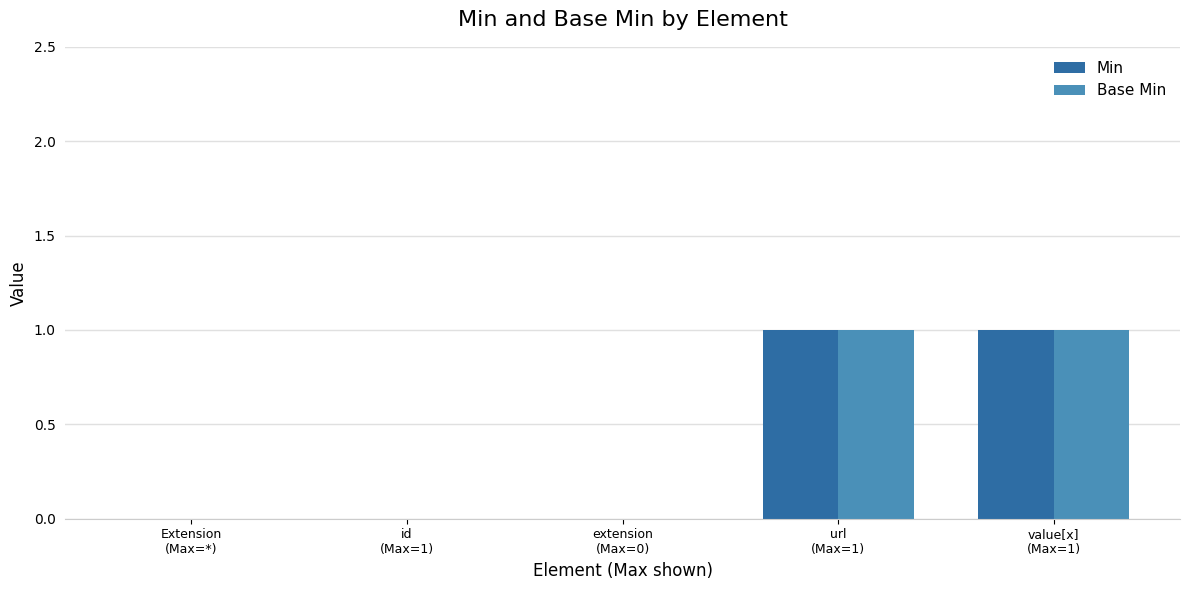

Reading left to right, transcribe all the data shown in this chart.

Min: 0	0	0	1	1
Base Min: 0	0	0	1	1